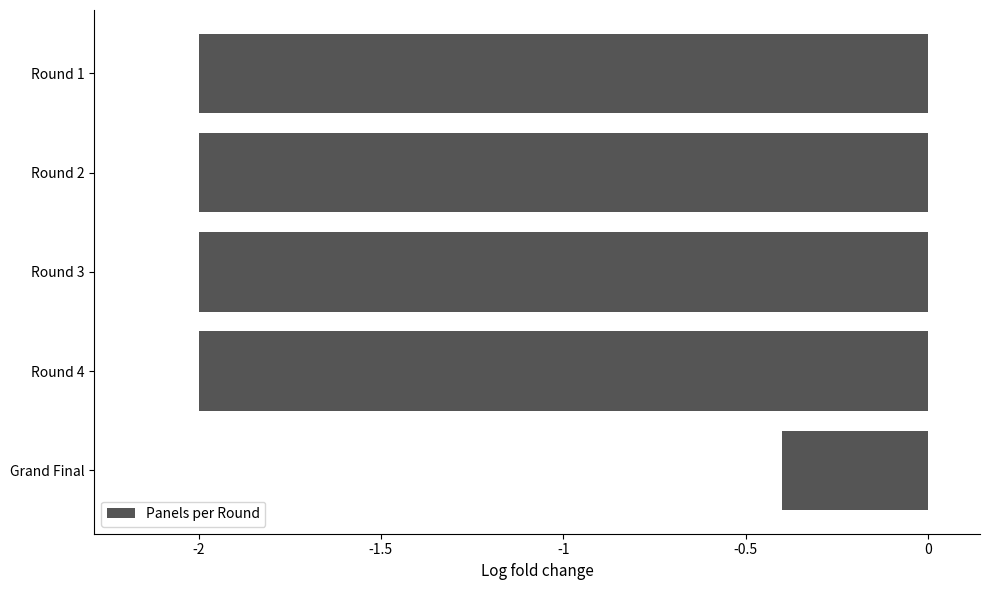

Are the bars grouped side by side (vs. stacked)?

No